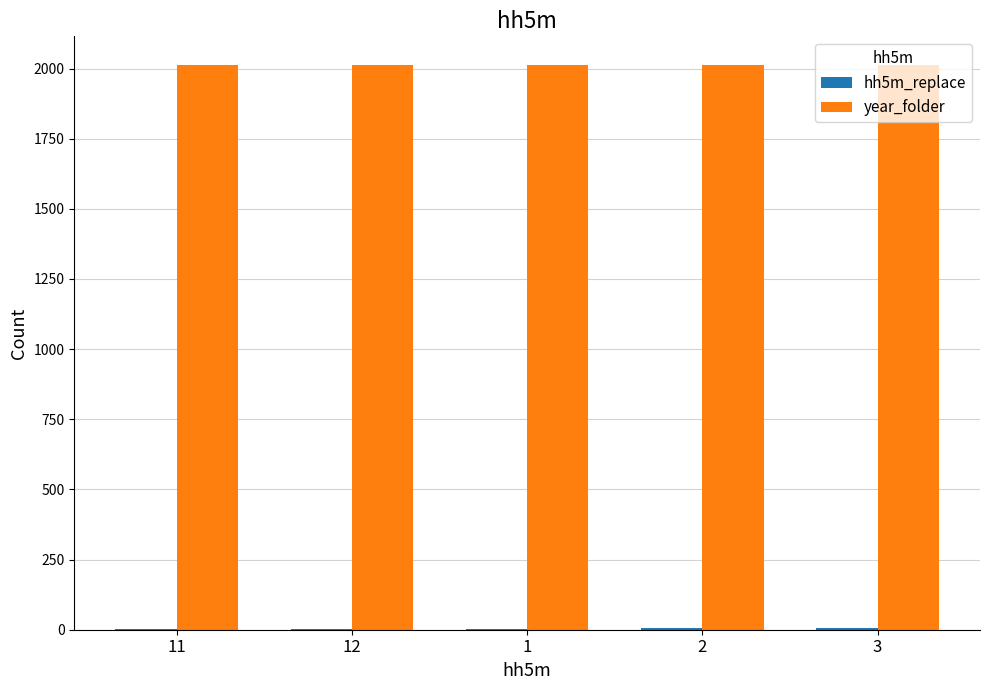

Is it true that year_folder equals 2014 at 3?

True